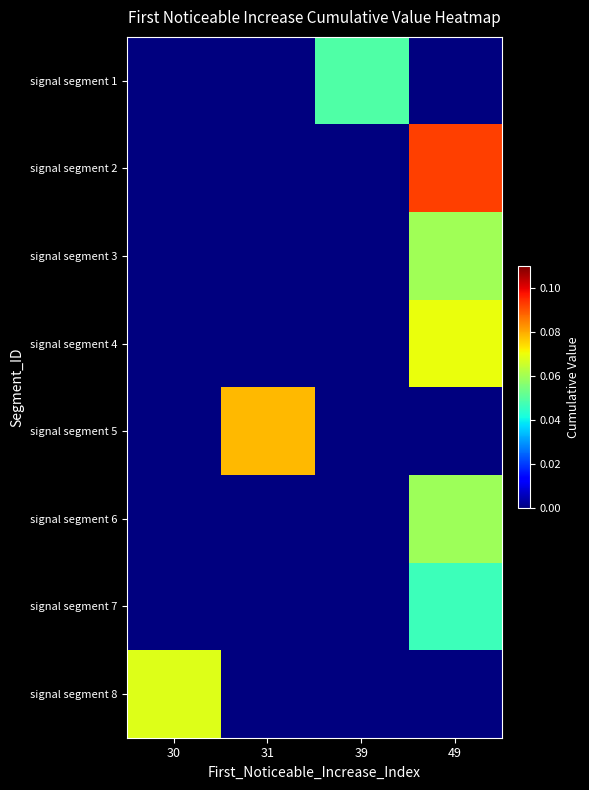

What is the total value across all series at 31?

0.1